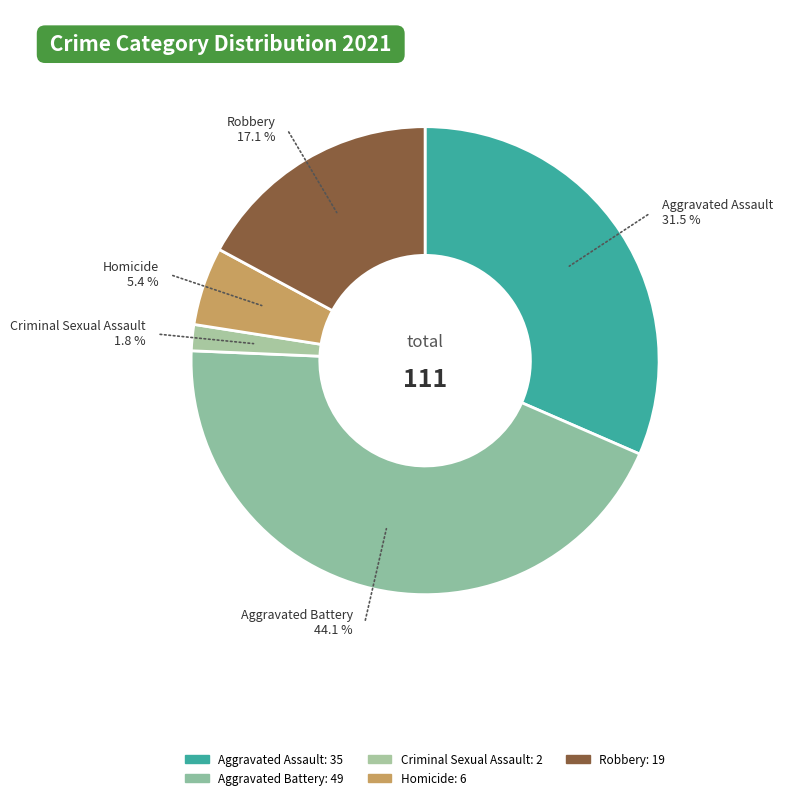

How many slices are in this pie chart?

5